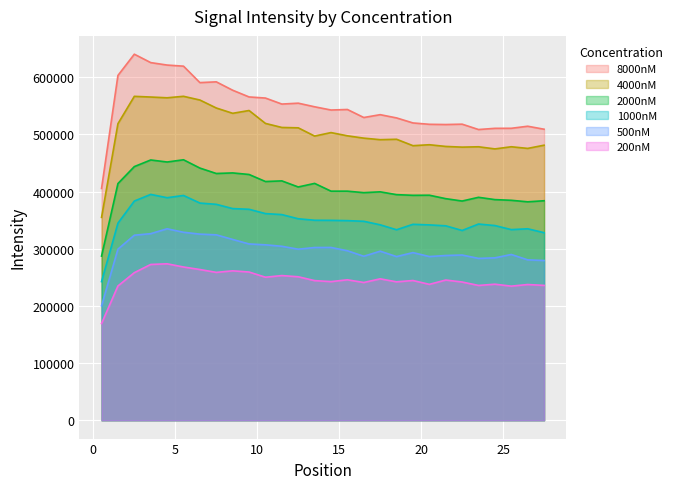

In 4000nM, how many points are higher than both neighbors (excluding endpoints)?

8